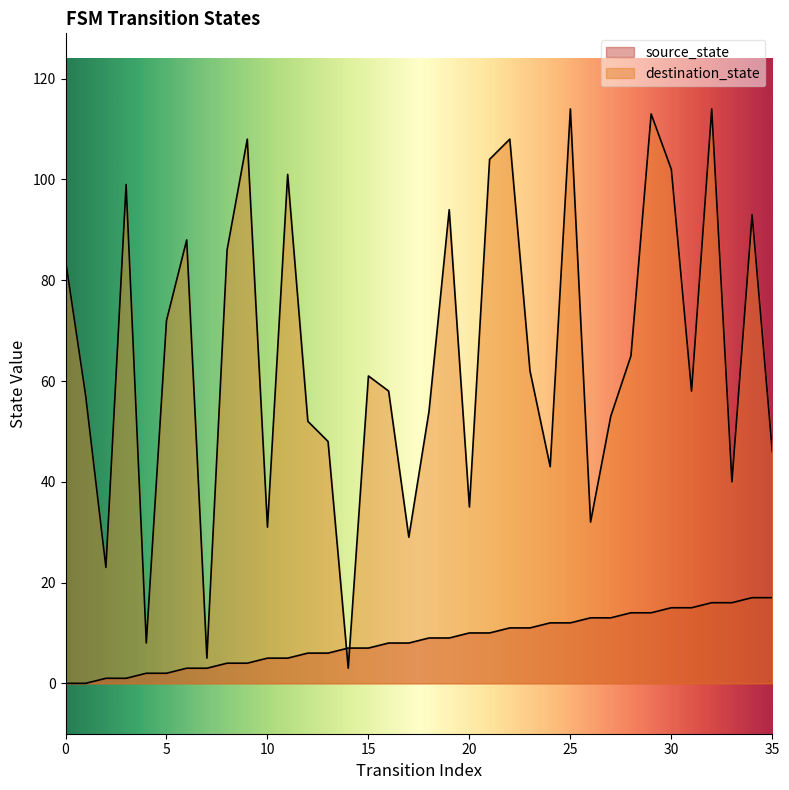

Reading left to right, what are all the values shown in this chart?

source_state: 0=0	1=0	2=1	3=1	4=2	5=2	6=3	7=3	8=4	9=4	10=5	11=5	12=6	13=6	14=7	15=7	16=8	17=8	18=9	19=9	20=10	21=10	22=11	23=11	24=12	25=12	26=13	27=13	28=14	29=14	30=15	31=15	32=16	33=16	34=17	35=17
destination_state: 0=84	1=57	2=23	3=99	4=8	5=72	6=88	7=5	8=86	9=108	10=31	11=101	12=52	13=48	14=3	15=61	16=58	17=29	18=54	19=94	20=35	21=104	22=108	23=62	24=43	25=114	26=32	27=53	28=65	29=113	30=102	31=58	32=114	33=40	34=93	35=46